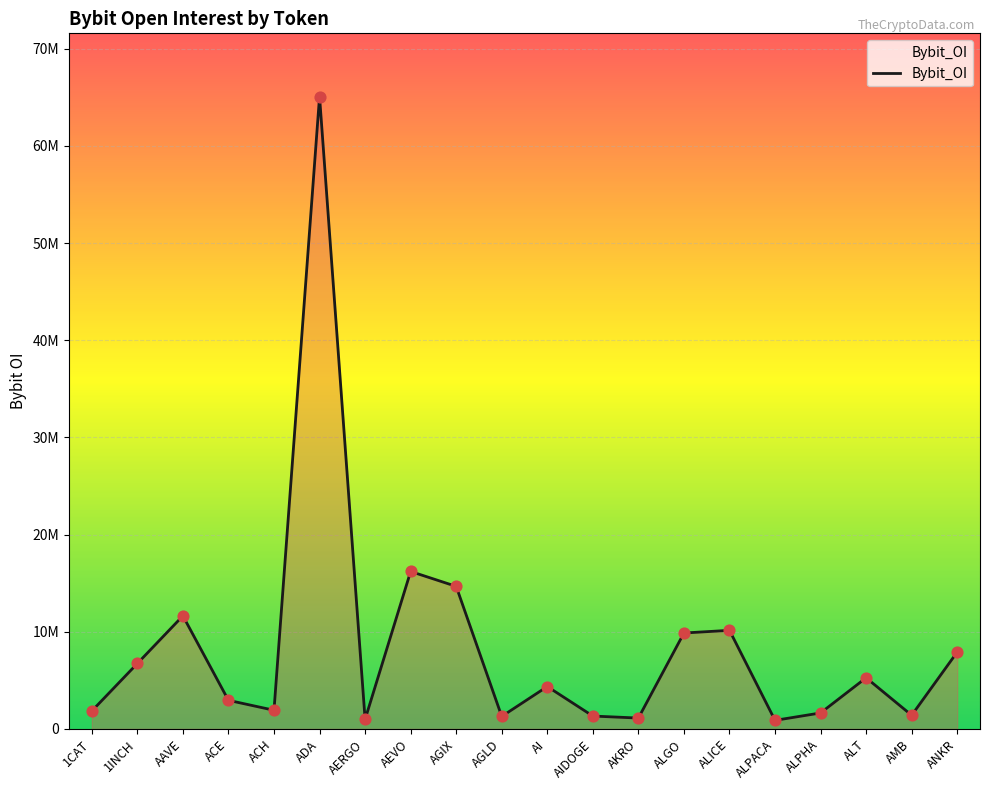

Approximately how many times larger is the value at AEVO compared to ALPACA?

18.4